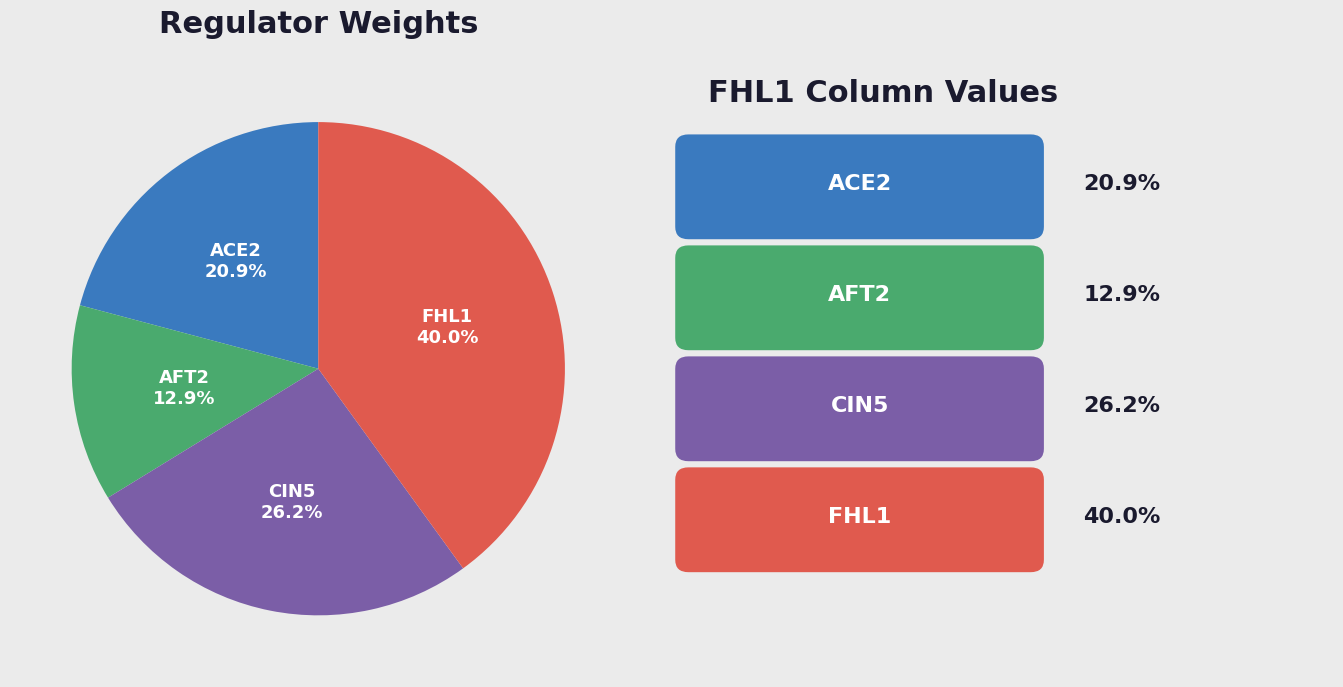

Is there any slice that represents more than half of the pie?

No